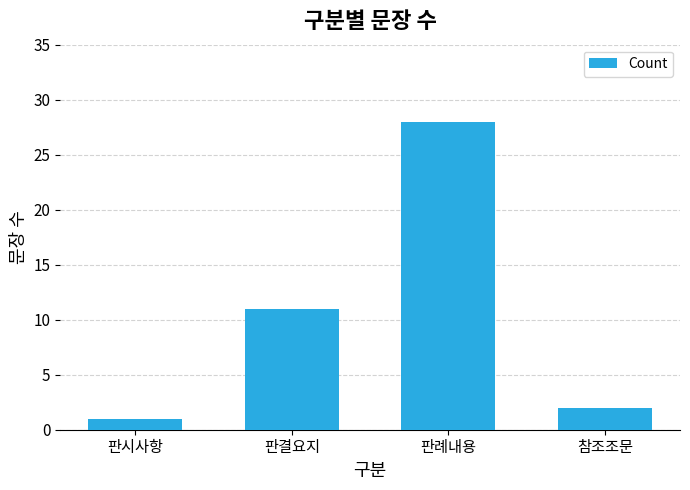

Reading left to right, extract all data points from this chart.

1	11	28	2